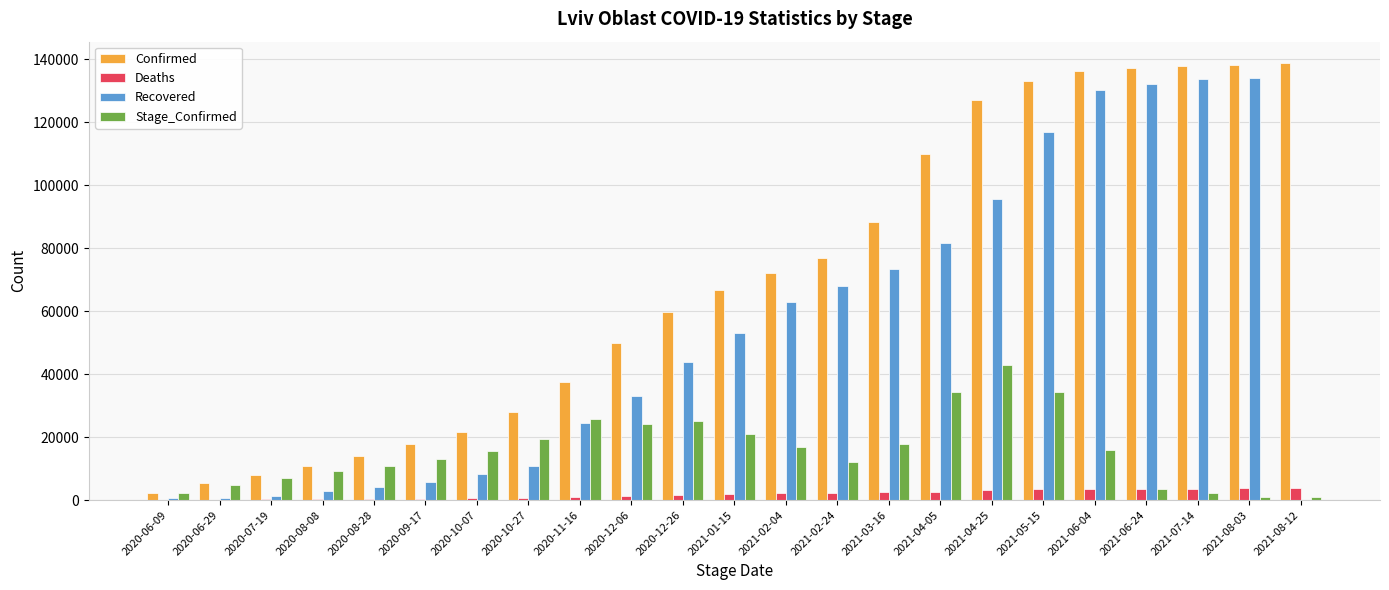

What is the sum of all Stage_Confirmed values?

359455